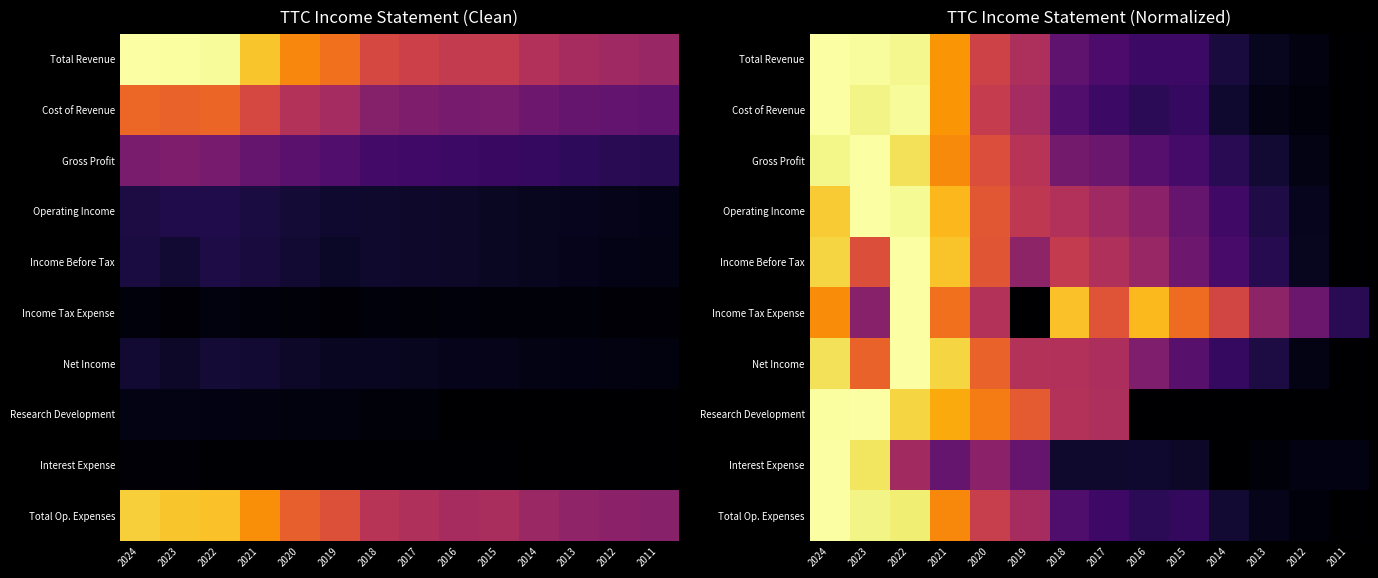

Is the value of Operating Income at 2021 greater than the value of Total Op. Expenses at 2022?

No